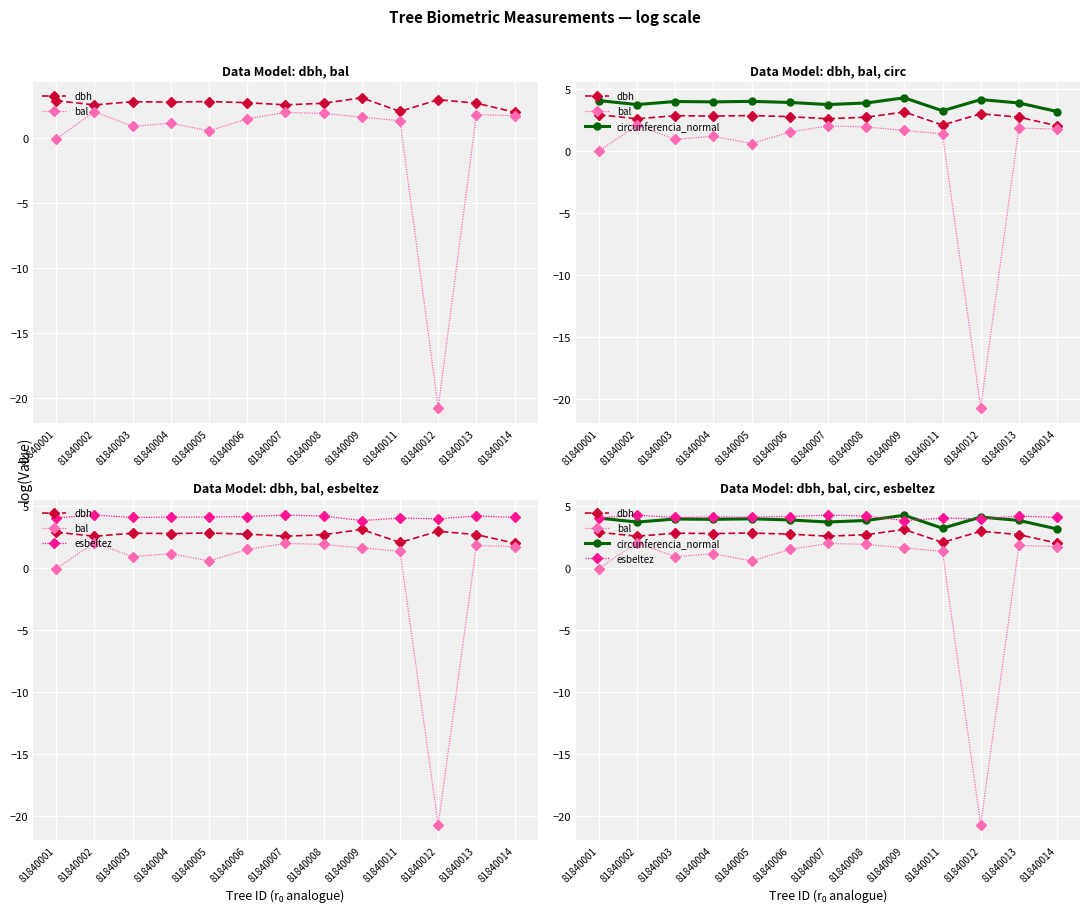

Is the value of circunferencia_normal at 81840011 greater than the value of esbeltez at 81840005?

No